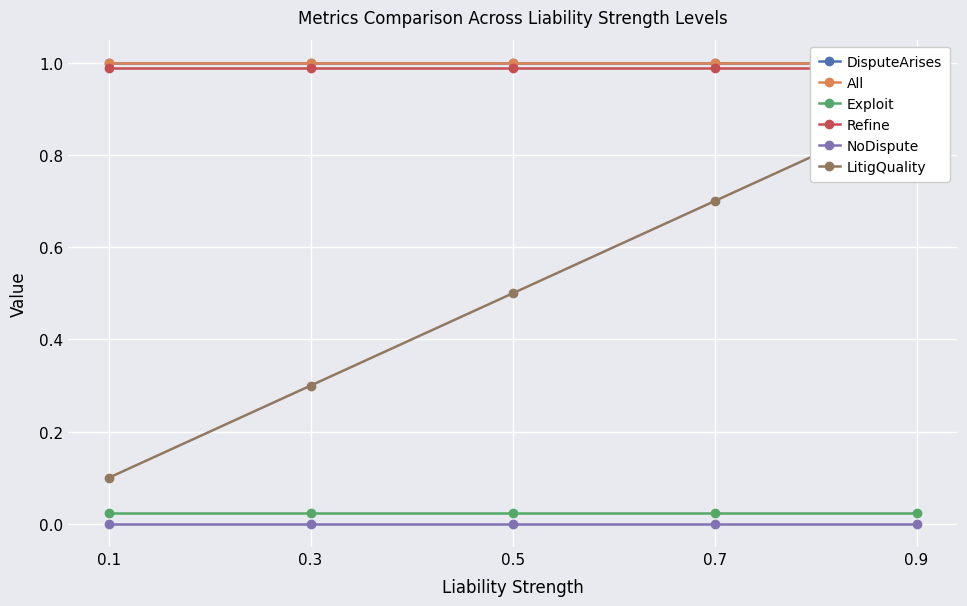

The DisputeArises series shows 1.0 at 0.3. True or false?

True